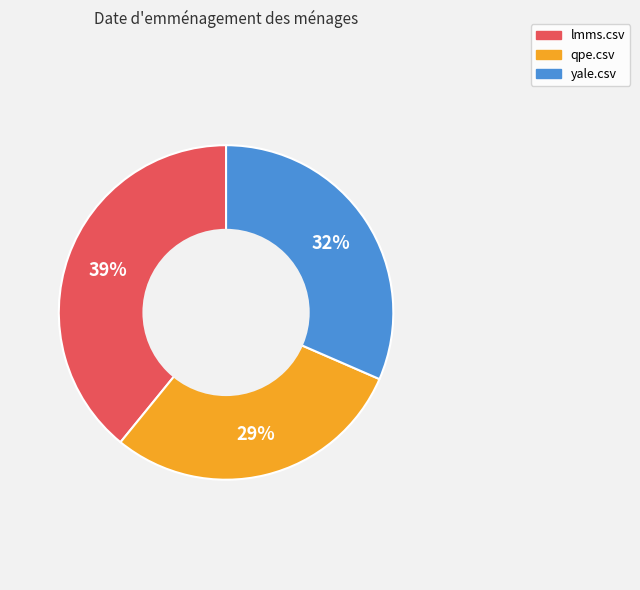

What is the largest slice in the pie chart?

lmms.csv